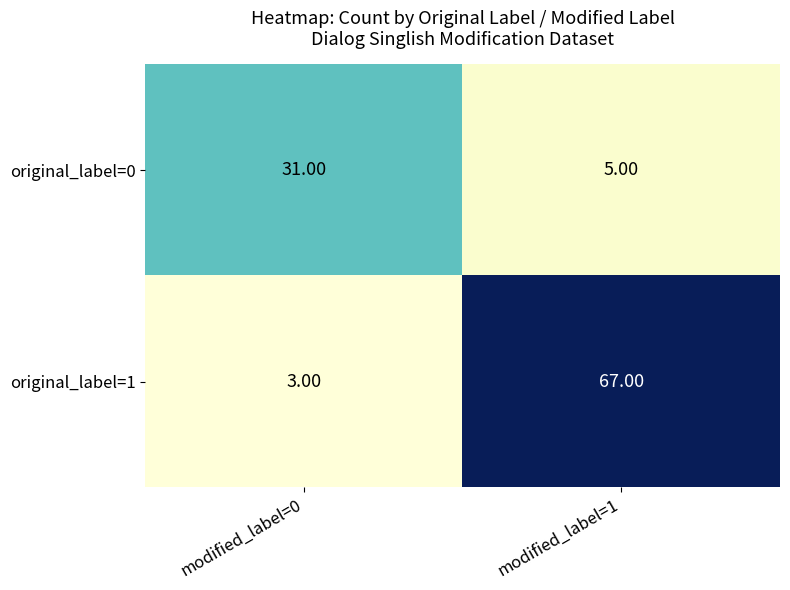

Which series has the largest total across all categories?

original_label=1